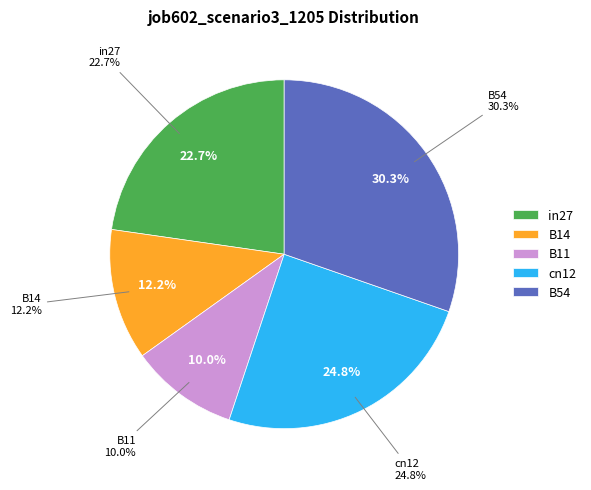

To the nearest percent, what is the difference between the largest and smallest slice percentages?

20%